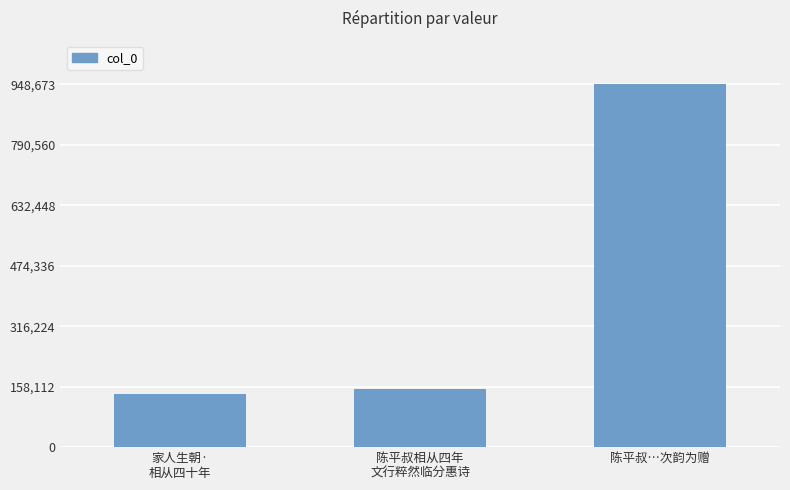

What is the label of the 3rd bar from the left?

陈平叔…次韵为赠